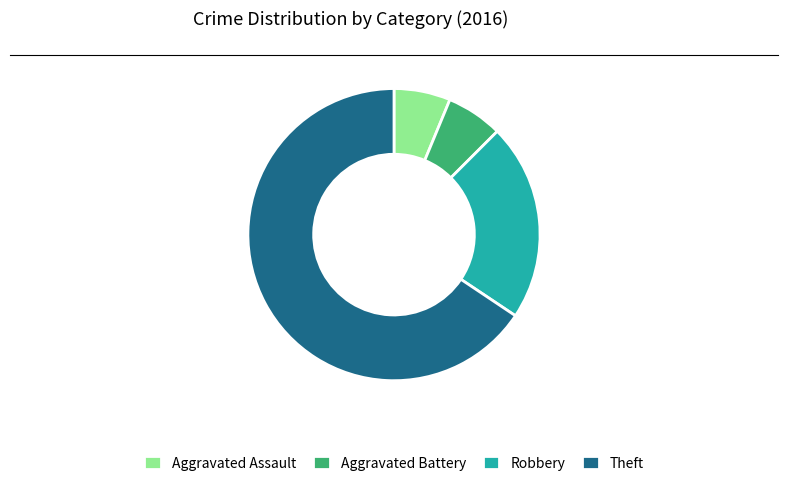

Is it true that Aggravated Battery is 1% of the pie?

False